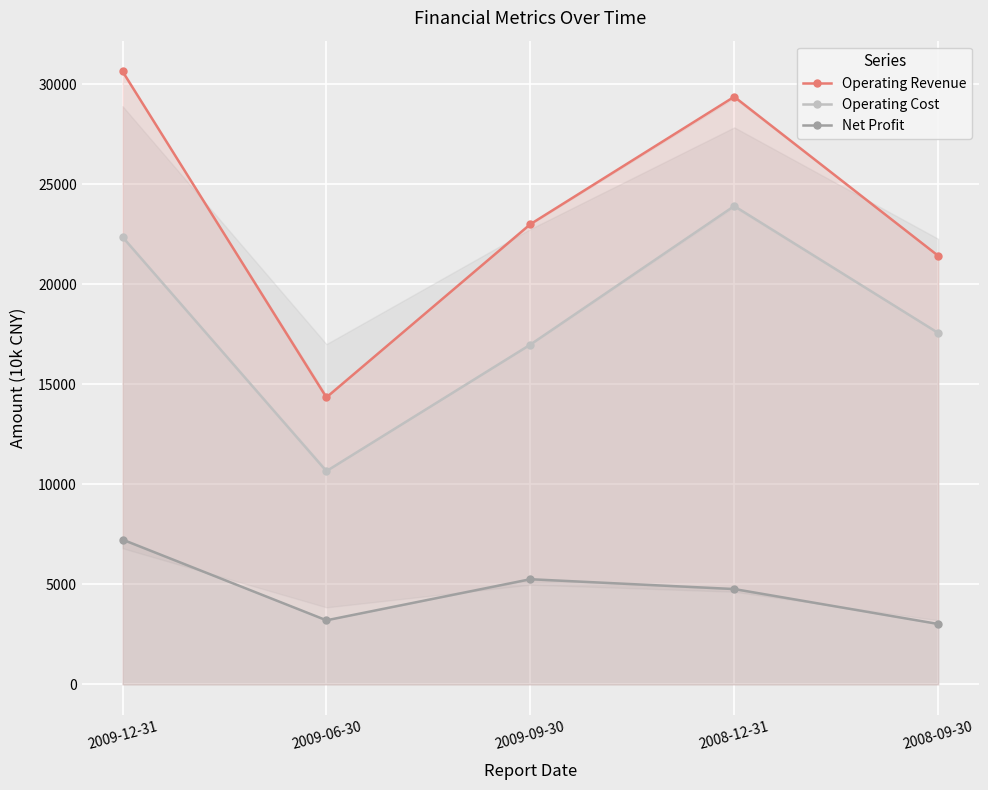

How many interior local valleys does the Operating Revenue series have?

1